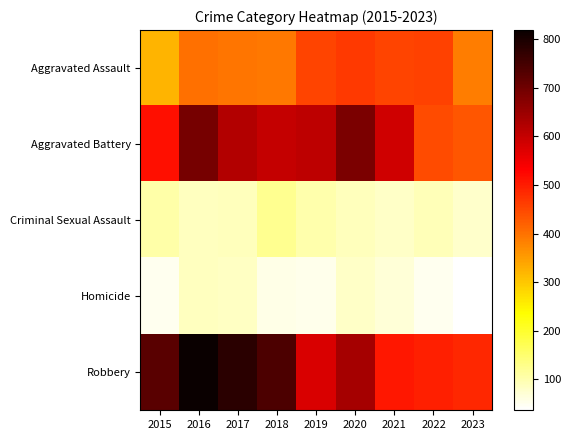

Reading left to right, transcribe all the data shown in this chart.

Aggravated Assault: 2015=323	2016=402	2017=396	2018=392	2019=452	2020=466	2021=452	2022=457	2023=385
Aggravated Battery: 2015=515	2016=691	2017=623	2018=600	2019=608	2020=686	2021=587	2022=445	2023=432
Criminal Sexual Assault: 2015=105	2016=87	2017=91	2018=123	2019=102	2020=89	2021=81	2022=93	2023=77
Homicide: 2015=50	2016=87	2017=82	2018=56	2019=53	2020=81	2021=69	2022=49	2023=36
Robbery: 2015=726	2016=819	2017=780	2018=741	2019=577	2020=637	2021=506	2022=497	2023=487